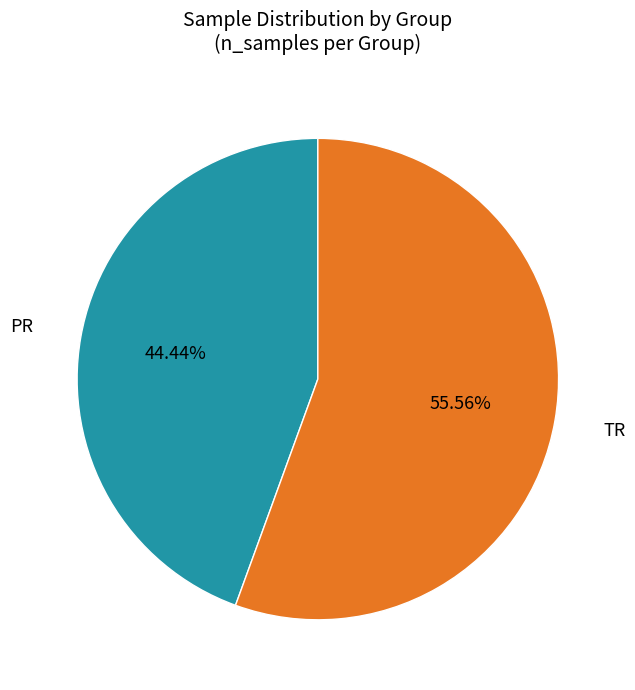

Is there a majority slice in this chart?

Yes